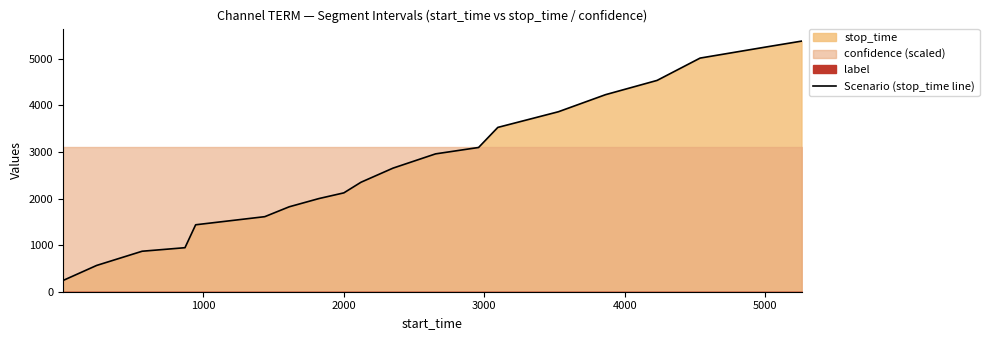

What is the sum of all values?

54477